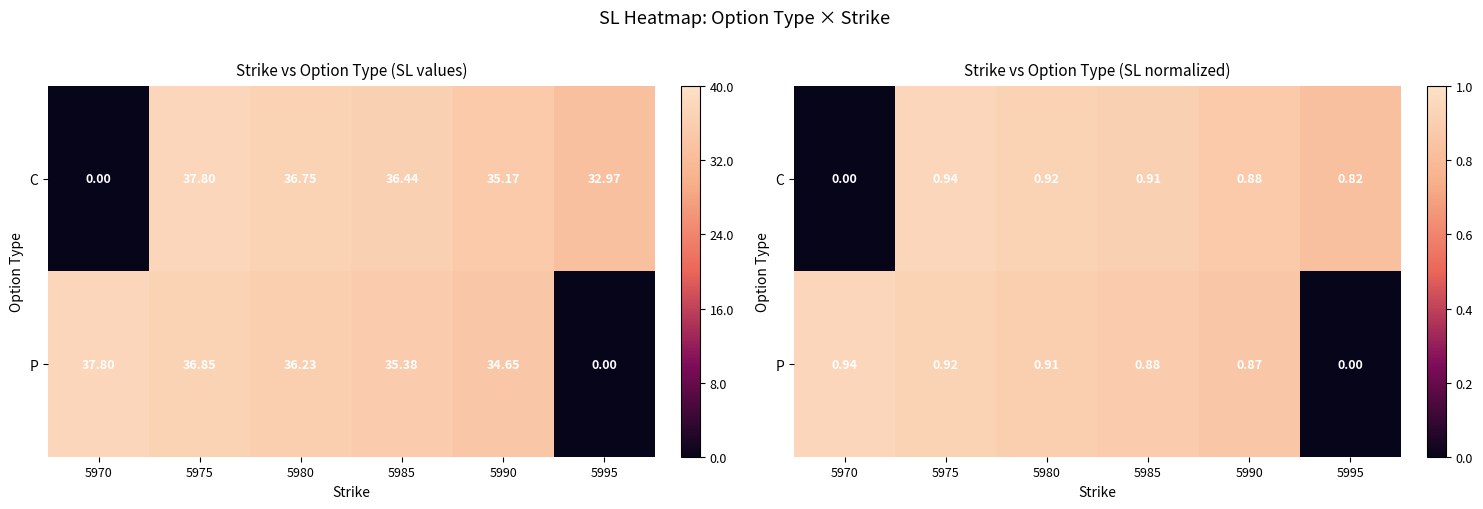

At which label does C reach its peak?

5975